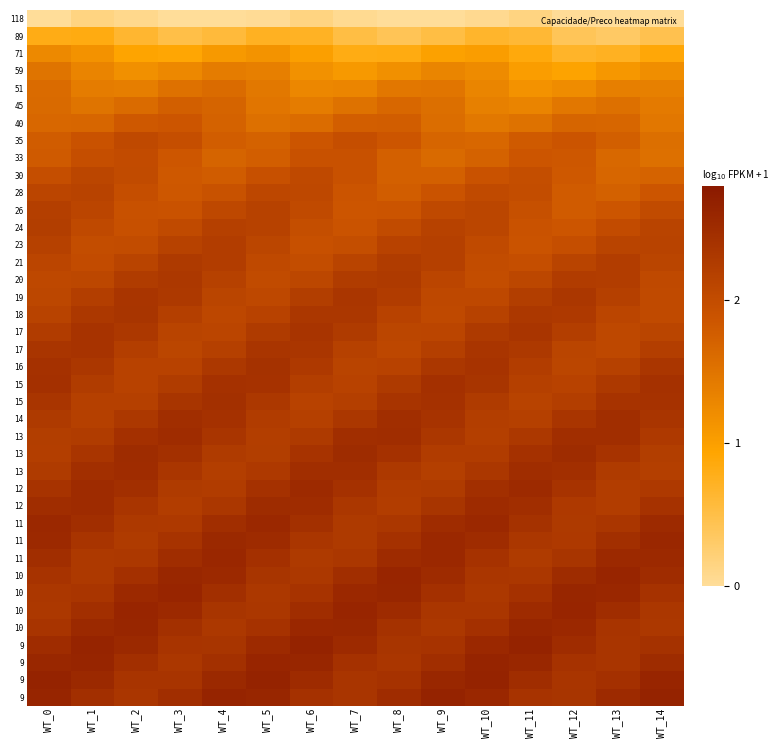

What is the maximum value shown in the chart?

2.6